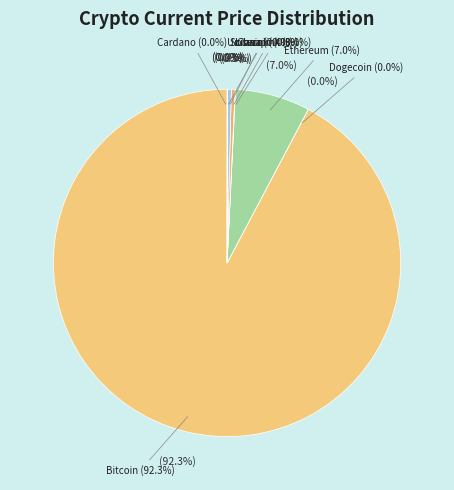

Rank the categories by value from highest to lowest.

btc, eth, sol, ltc, link, uni, ada, doge